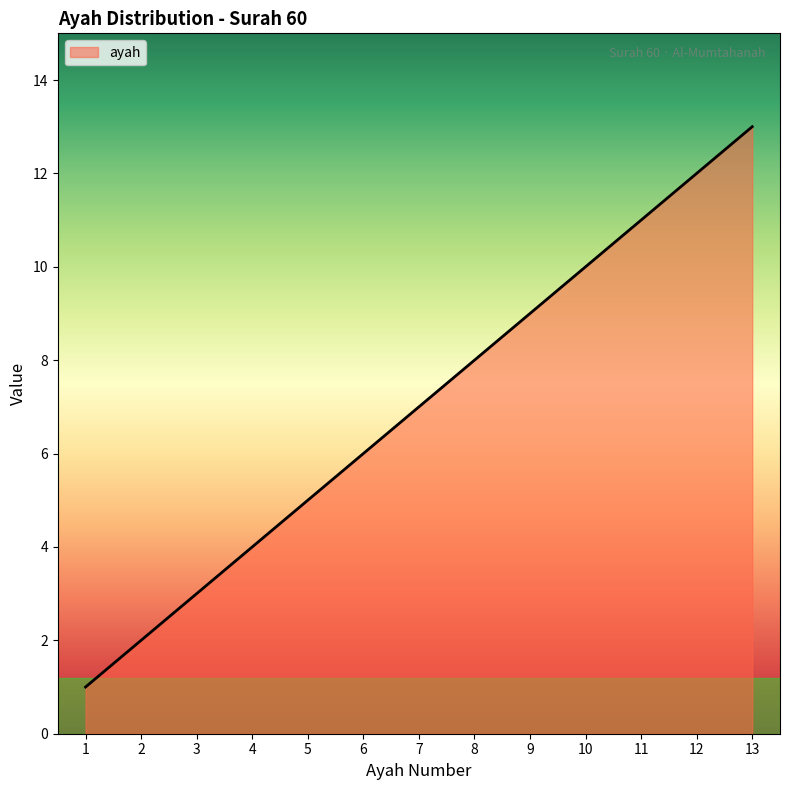

The chart shows a value of 13 at 13. True or false?

True